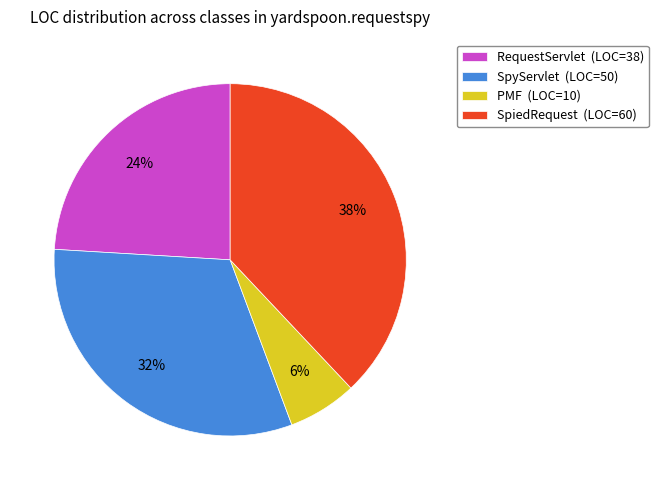

Rank the categories by value from lowest to highest.

PMF, RequestServlet, SpyServlet, SpiedRequest